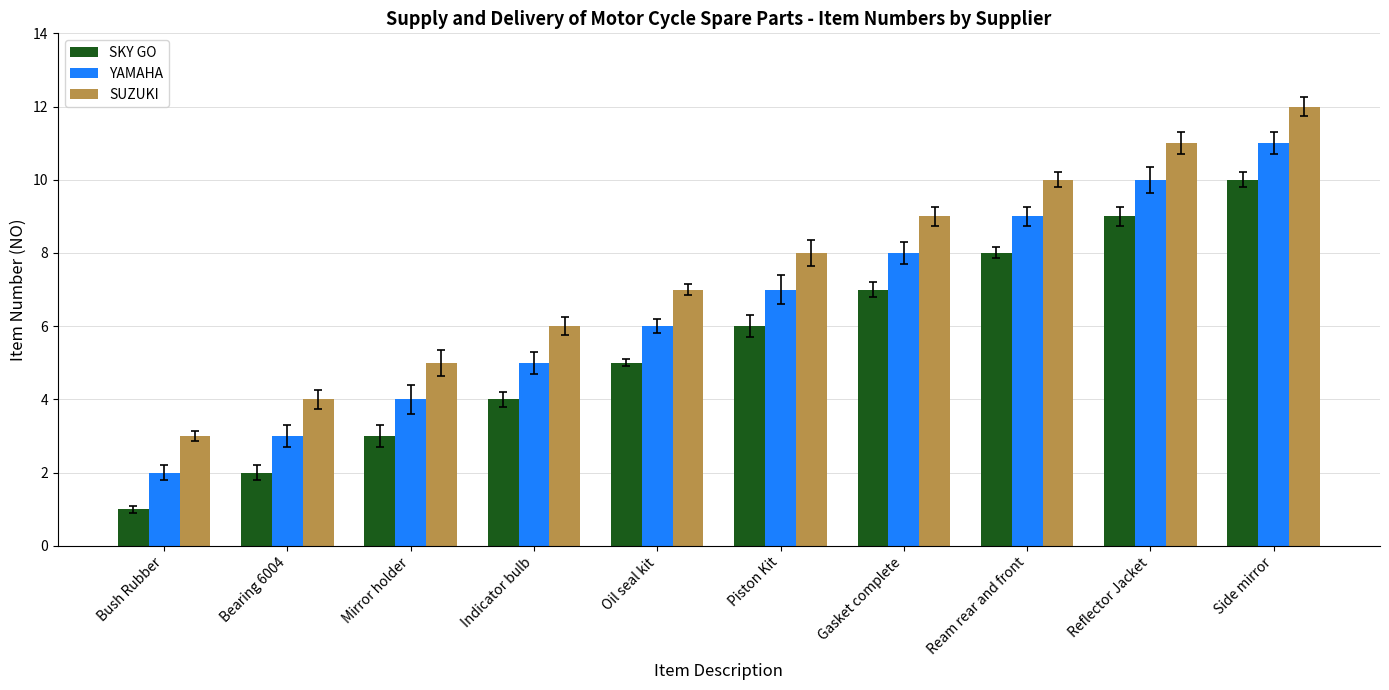

Reading left to right, list all the values displayed in this chart.

SKY GO: 1	2	3	4	5	6	7	8	9	10
YAMAHA: 2	3	4	5	6	7	8	9	10	11
SUZUKI: 3	4	5	6	7	8	9	10	11	12